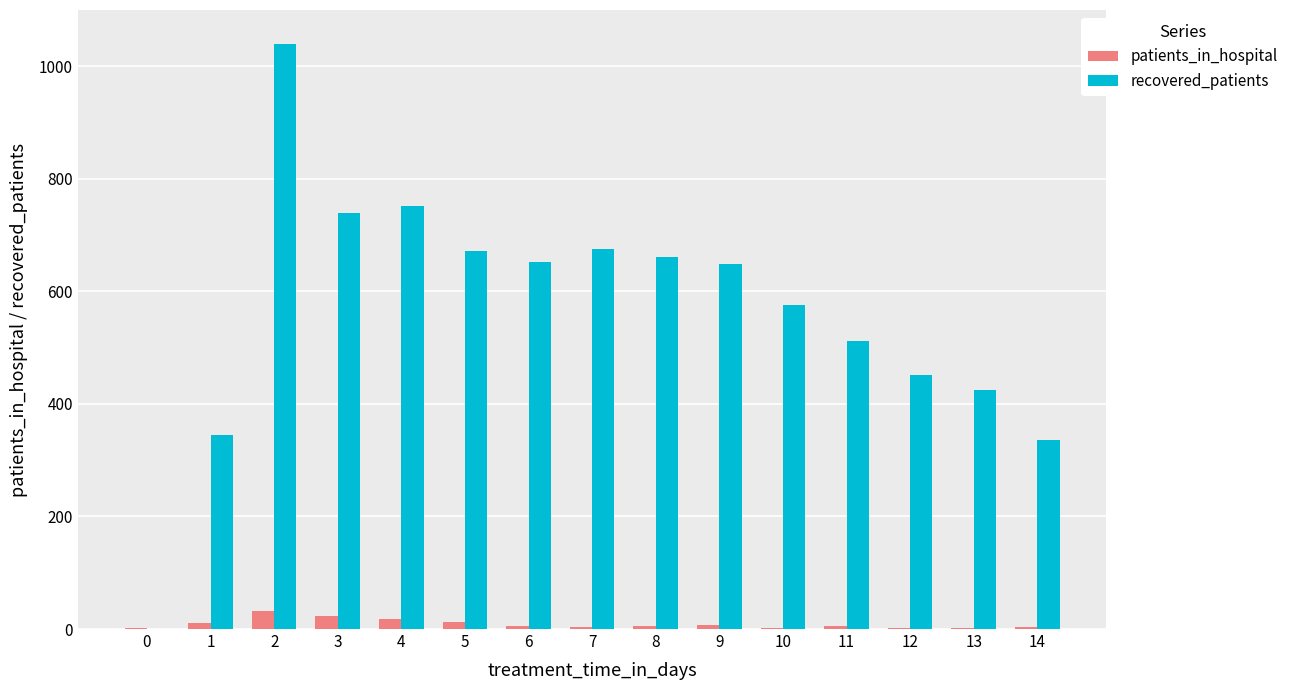

Which series has the largest range (max minus min)?

recovered_patients